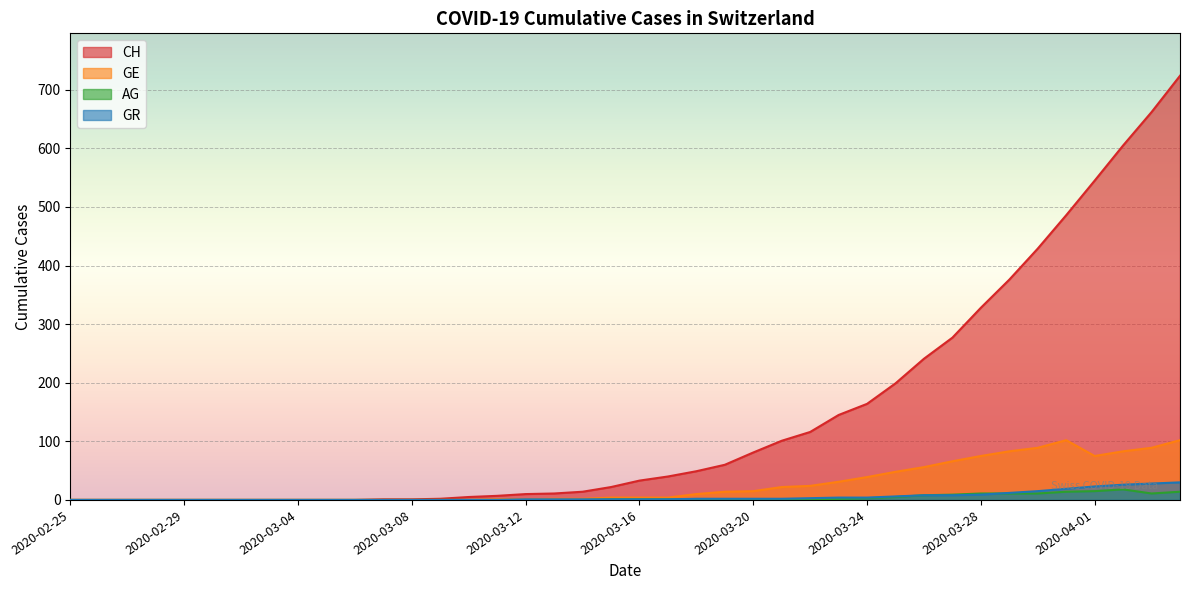

How many data points in AG are less than 1?

19